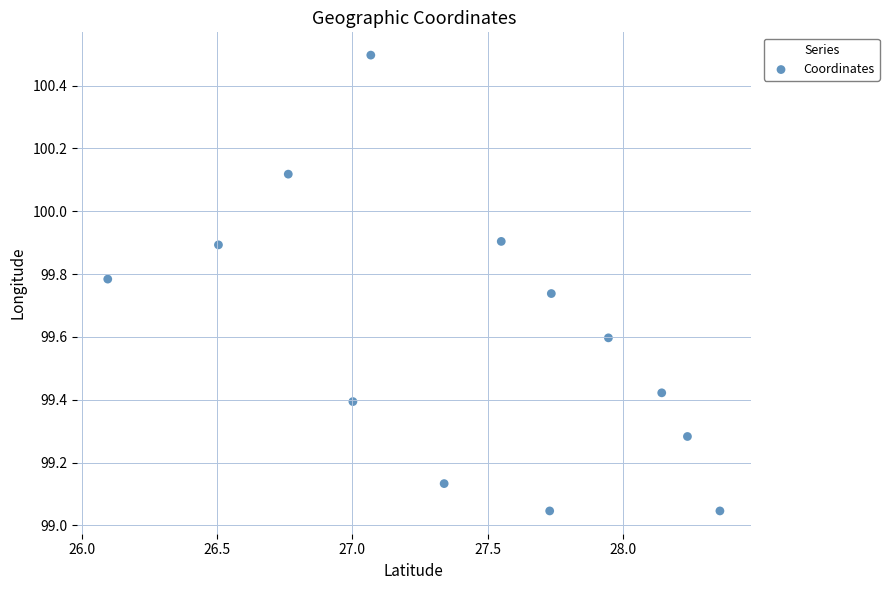

What is the range of X values (max minus min)?

2.3